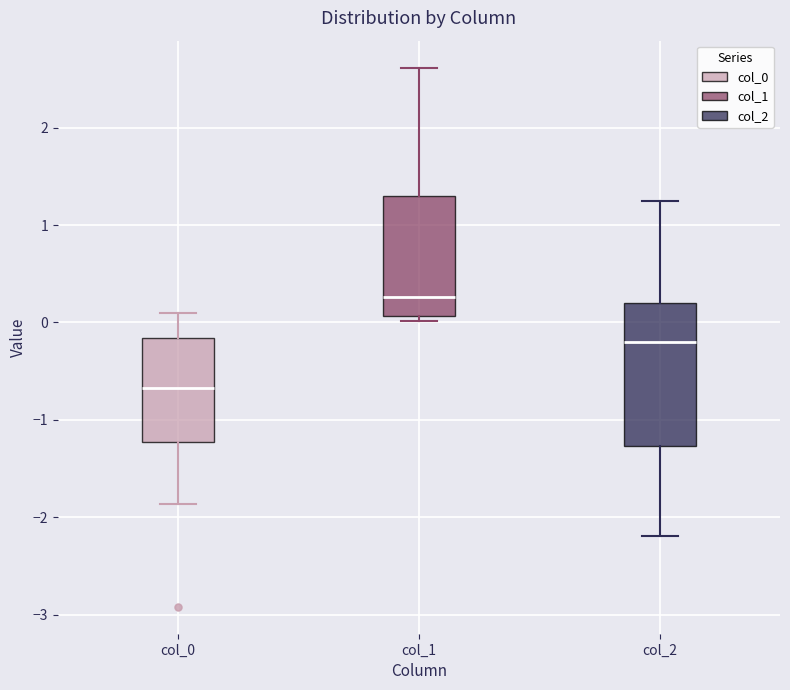

Reading left to right, transcribe this box plot: for each box, give where its median line is, the range the box spans, and where its two whiskers end, as read against the y-axis. The values are not printed on the chart, so give them approximately, as read against the axis.

col_0: median -0.7, box -1.2 to -0.2, whiskers -1.9 to 0.1
col_1: median 0.3, box 0.1 to 1.3, whiskers 0.0 to 2.6
col_2: median -0.2, box -1.3 to 0.2, whiskers -2.2 to 1.2